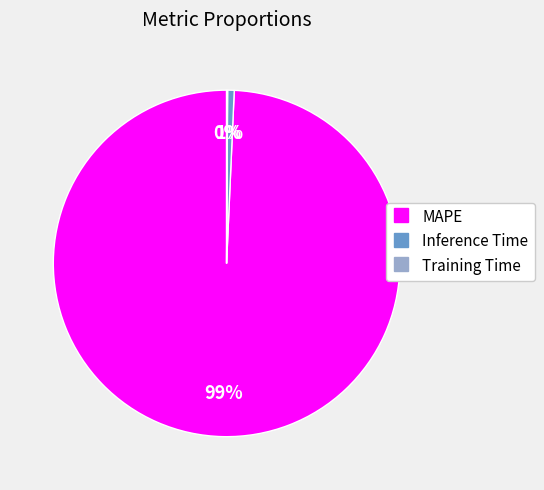

What percentage is the MAPE slice, to the nearest percent?

99%